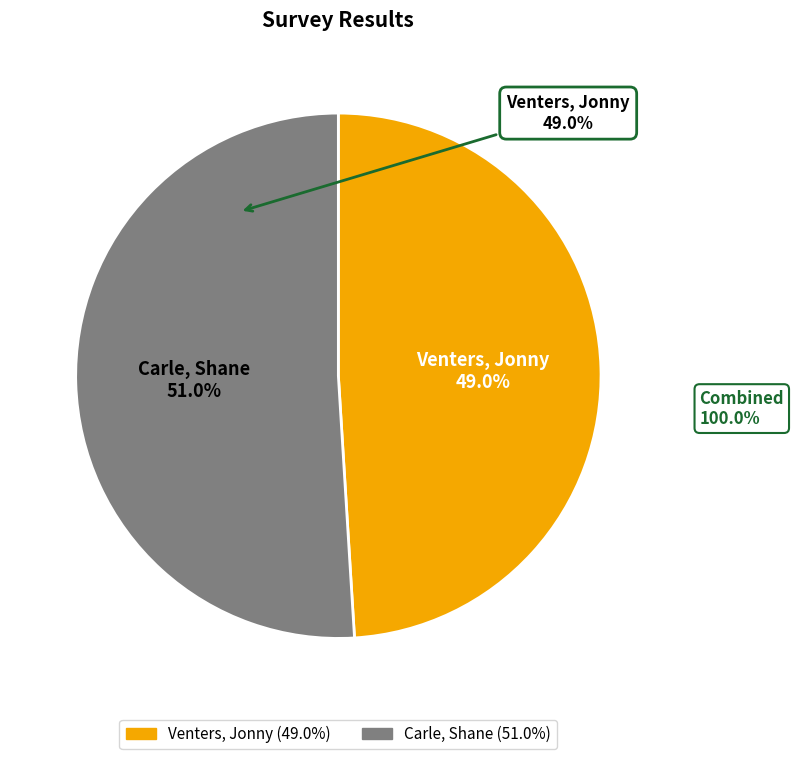

To the nearest percent, what portion does Carle, Shane represent?

51%